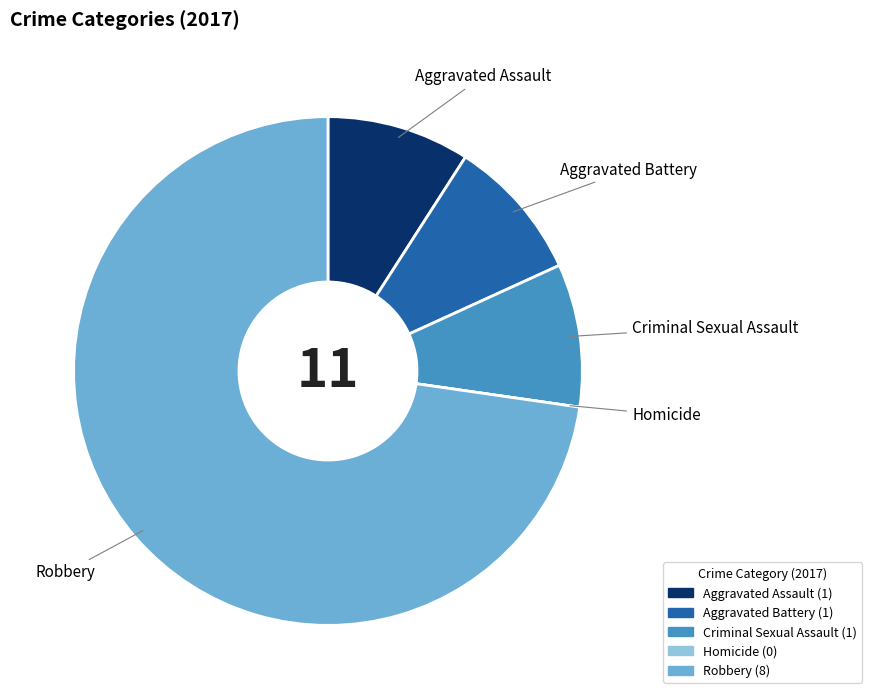

Do Aggravated Assault and Aggravated Battery together represent more than half of the pie?

No